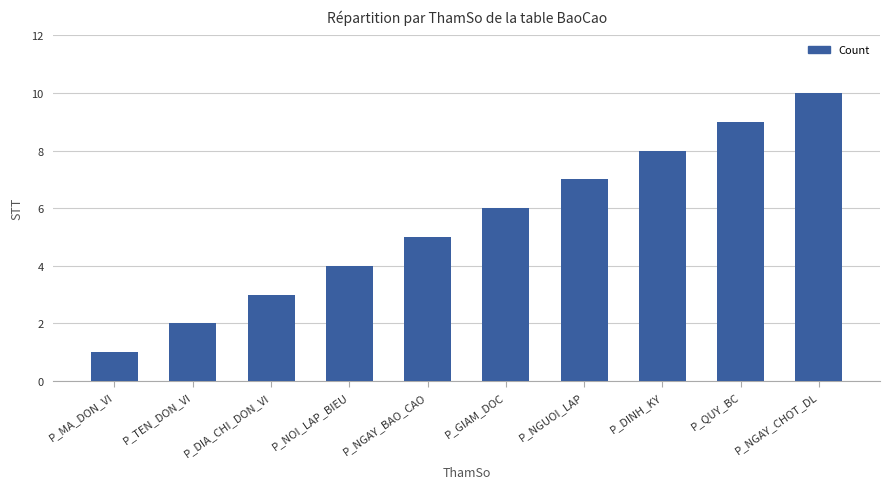

Which category has the lowest value across all series?

P_MA_DON_VI